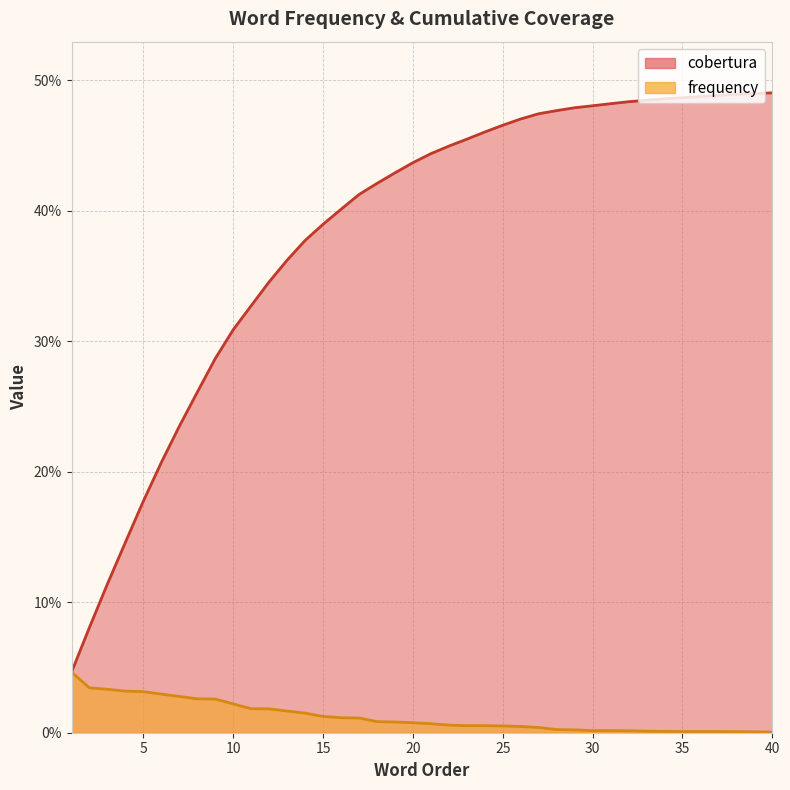

Is it true that frequency equals 0.0 at 25?

True